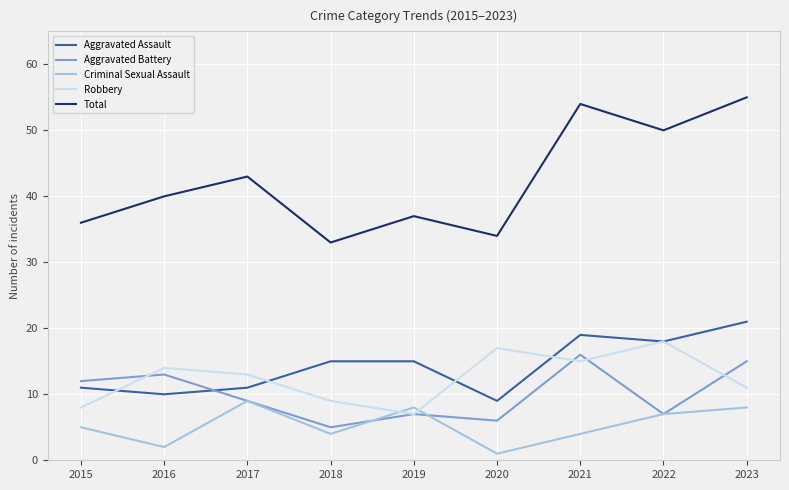

What is the spread (max minus min) of values at 2018?

29